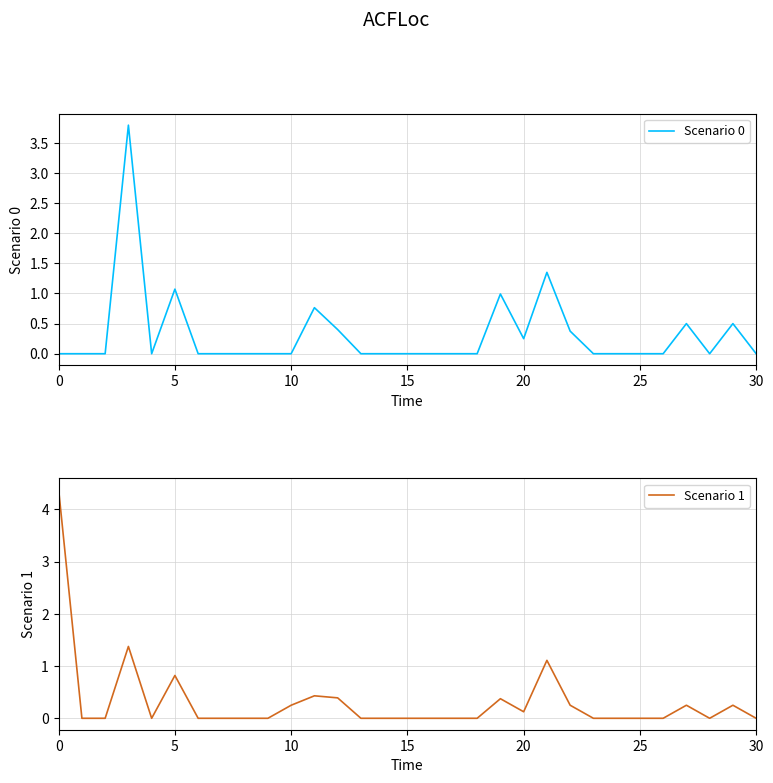

List the series in order of their overall mean, lowest first.

Scenario 1, Scenario 0